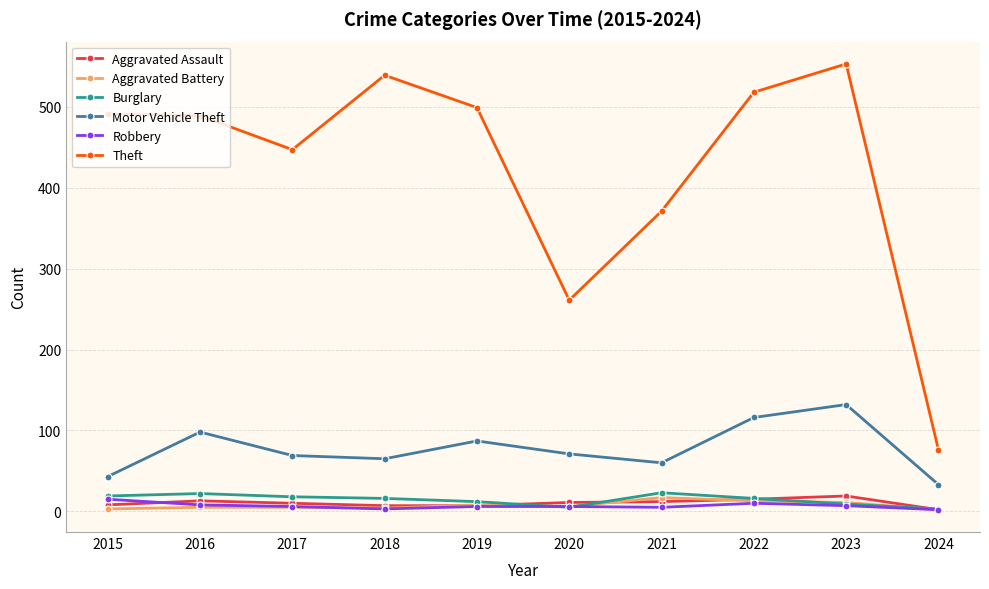

Is it true that Aggravated Battery equals 3 at 2015?

True